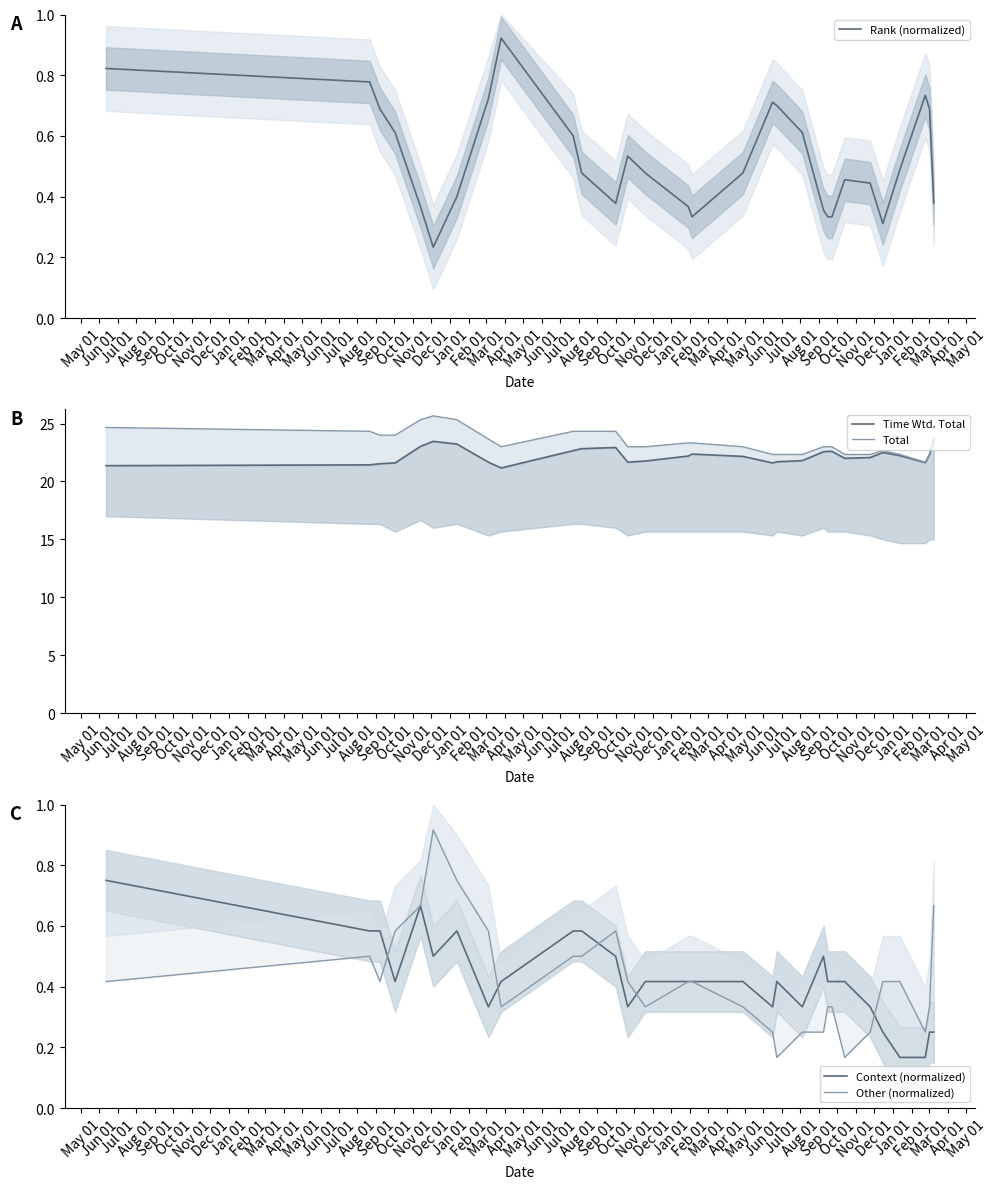

Reading left to right, list all the values displayed in this chart.

Rank (normalized): 0.8	0.8	0.7	0.6	0.4	0.2	0.4	0.7	0.9	0.6	0.5	0.4	0.5	0.5	0.4	0.3	0.5	0.7	0.7	0.6	0.4	0.3	0.3	0.5	0.4	0.3	0.5	0.7	0.7	0.4
Time Wtd. Total: 21.4	21.4	21.5	21.6	23.0	23.5	23.2	21.7	21.2	22.7	22.8	22.9	21.7	21.8	22.2	22.4	22.2	21.6	21.7	21.8	22.6	22.6	22.6	22.0	22.1	22.5	22.2	21.6	22.3	23.7
Total: 24.7	24.3	24.0	24.0	25.3	25.7	25.3	23.7	23.0	24.3	24.3	24.3	23.0	23.0	23.3	23.3	23.0	22.3	22.3	22.3	23.0	23.0	23.0	22.3	22.3	22.7	22.3	21.7	22.3	23.7
Context (normalized): 0.7	0.6	0.6	0.4	0.7	0.5	0.6	0.3	0.4	0.6	0.6	0.5	0.3	0.4	0.4	0.4	0.4	0.3	0.4	0.3	0.5	0.4	0.4	0.4	0.3	0.2	0.2	0.2	0.2	0.2
Other (normalized): 0.4	0.5	0.4	0.6	0.7	0.9	0.7	0.6	0.3	0.5	0.5	0.6	0.4	0.3	0.4	0.4	0.3	0.2	0.2	0.2	0.2	0.3	0.3	0.2	0.2	0.4	0.4	0.2	0.3	0.7